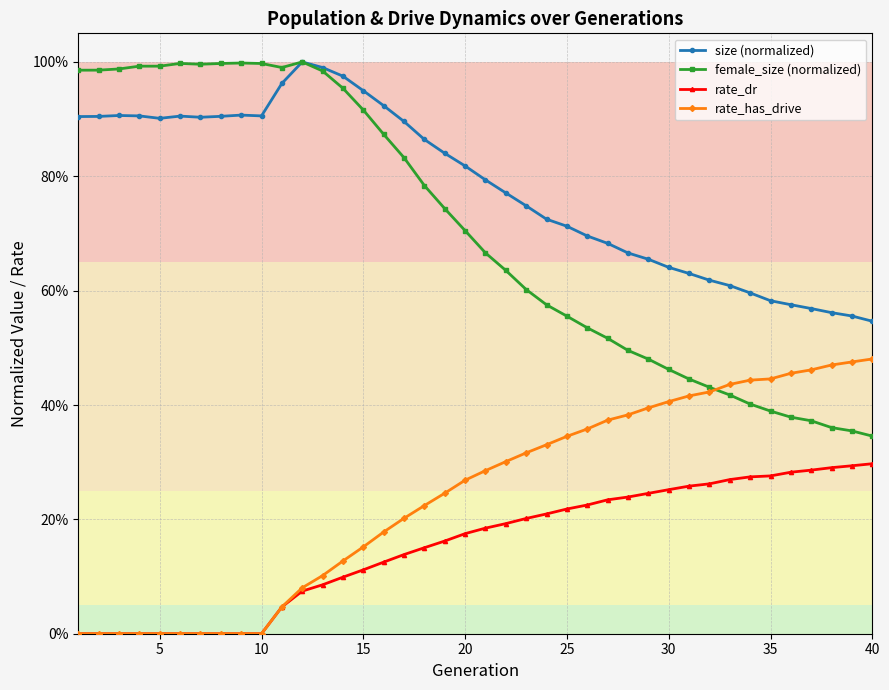

Which series has the largest total across all categories?

size (normalized)